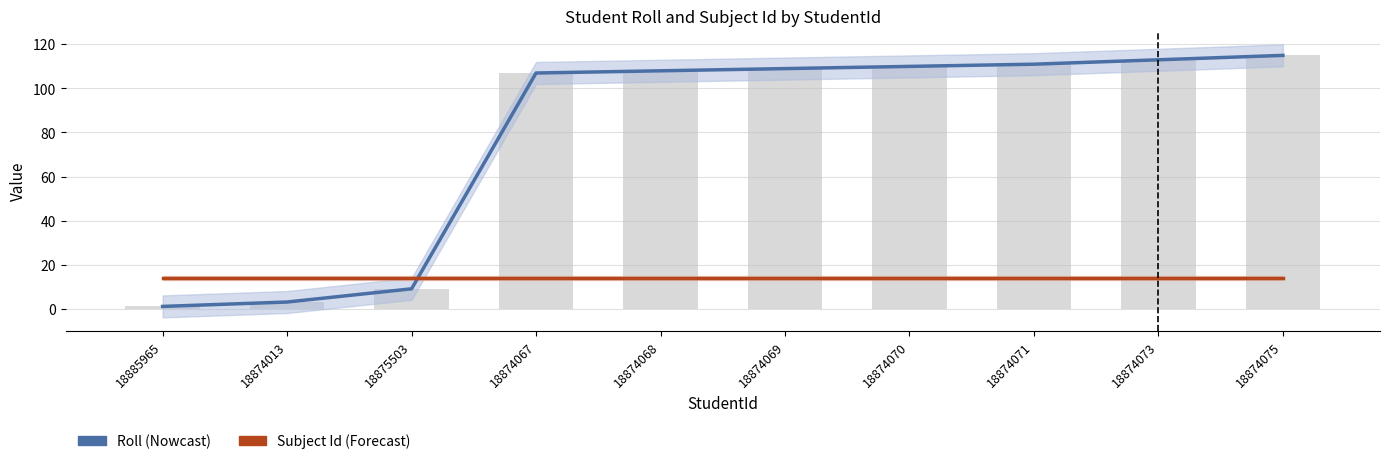

Read the Roll value at 18875503.

9